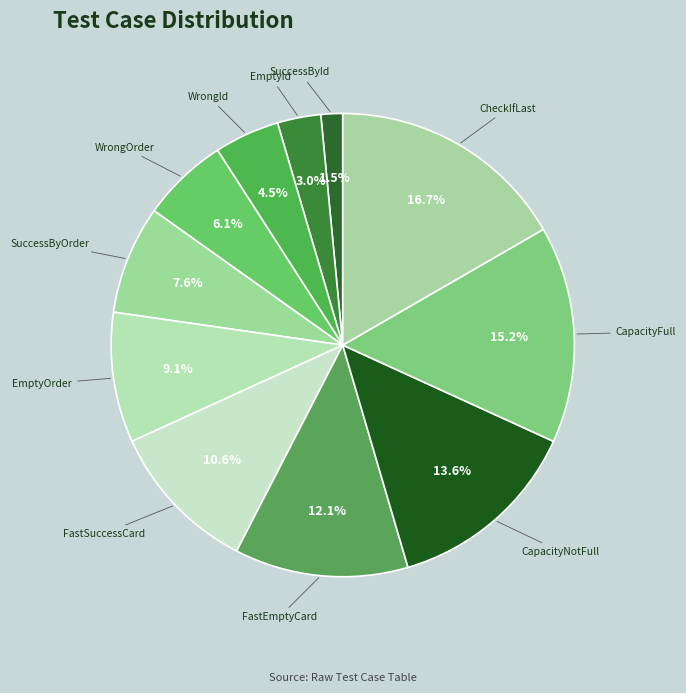

Approximately how many times larger is the value at FastSuccessCard compared to CheckIfLast?

0.6